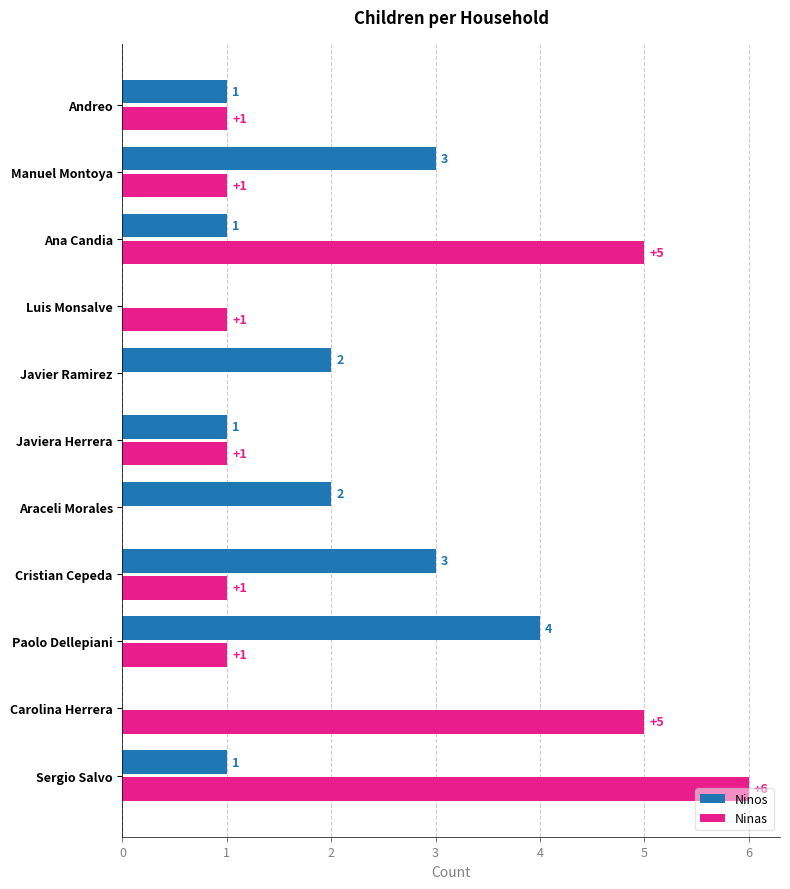

How many Ninos values are between 1 and 3?

8